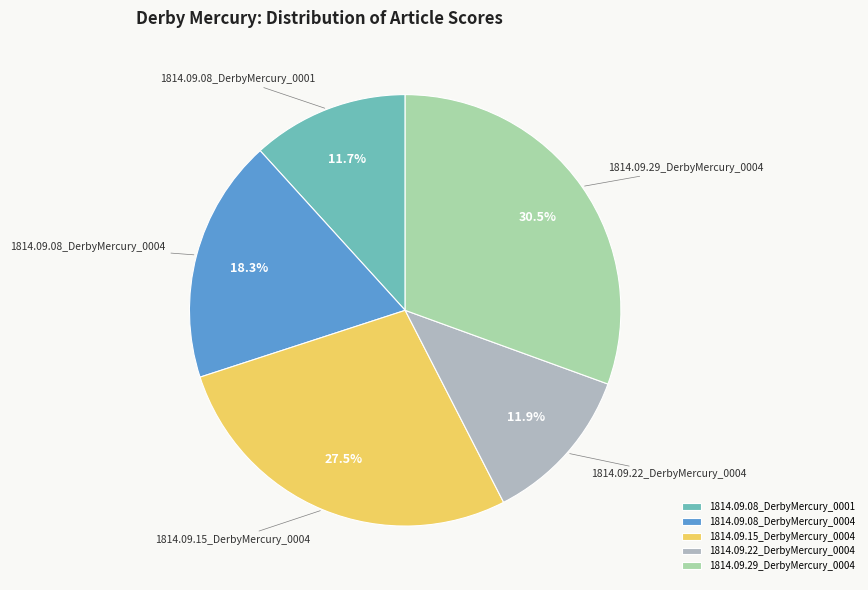

To the nearest percent, what is the average slice percentage?

20%